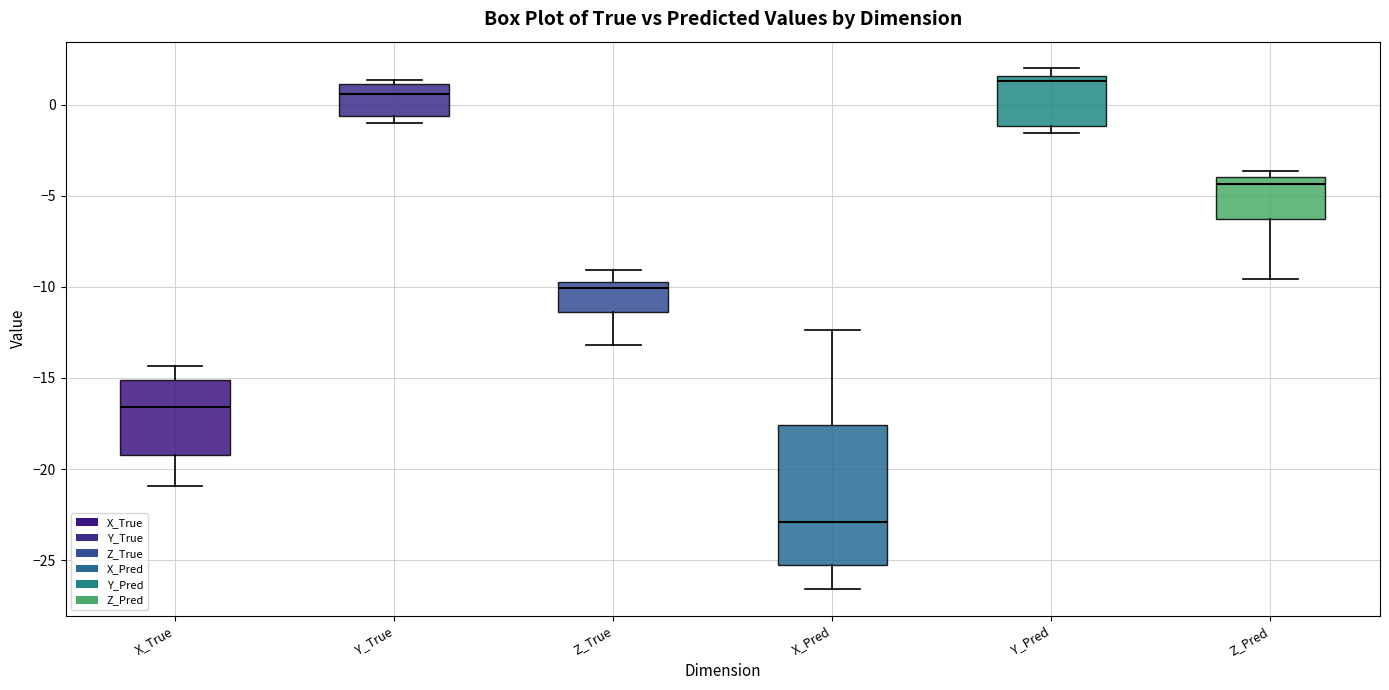

Which box's median line is the highest?

Y_Pred